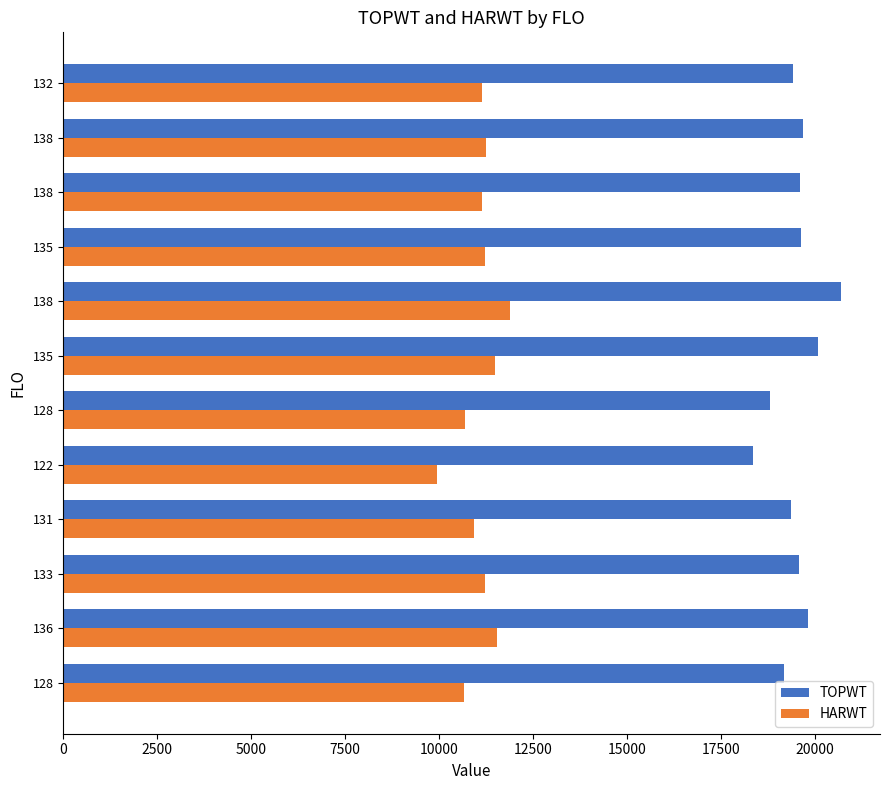

What is the difference between the maximum and minimum values in the TOPWT series?

2333